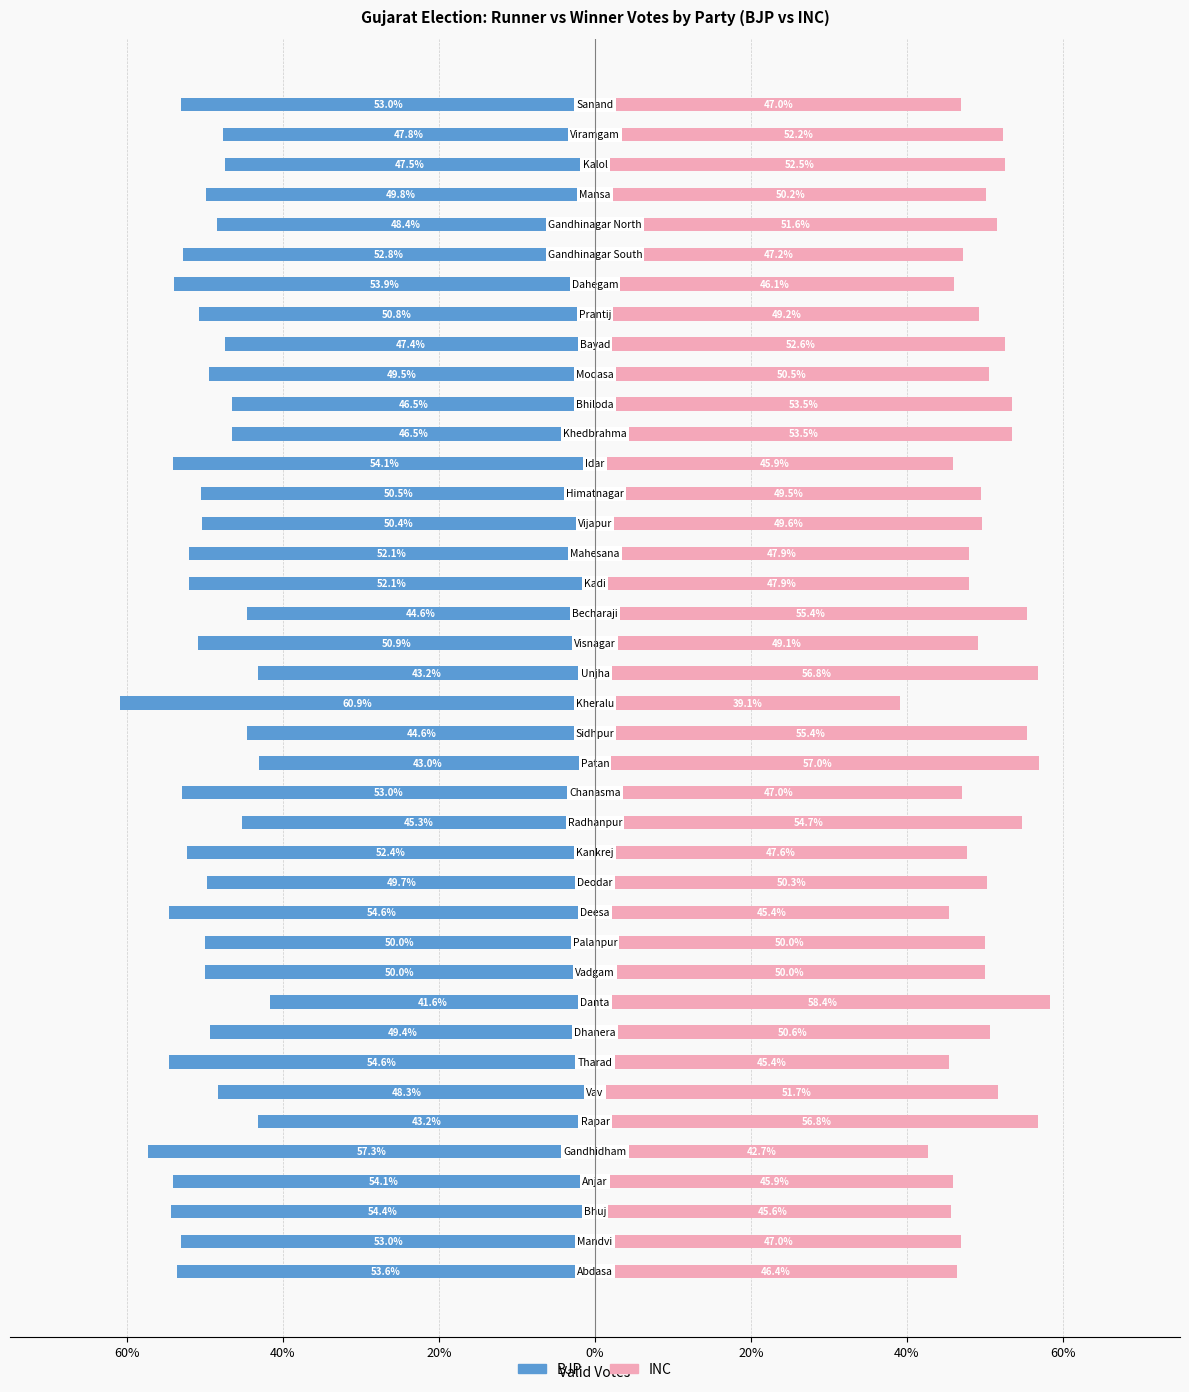

Rank the series by their average value, from lowest to highest.

BJP, INC